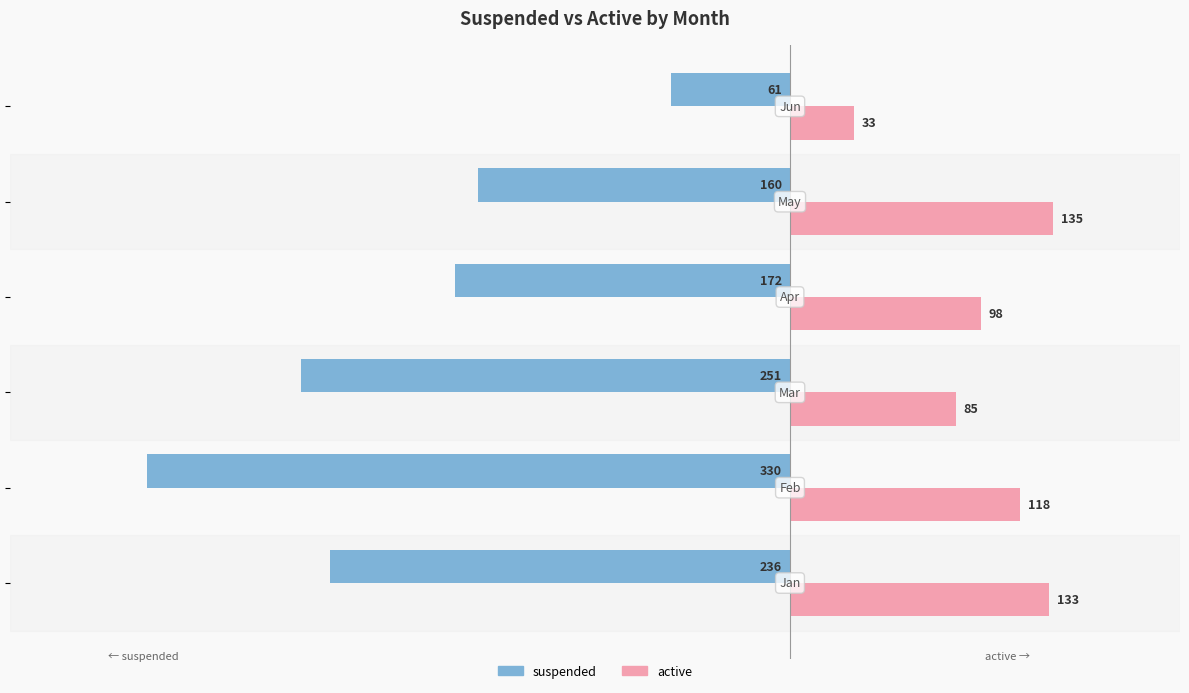

What is the average value of the active series?

100